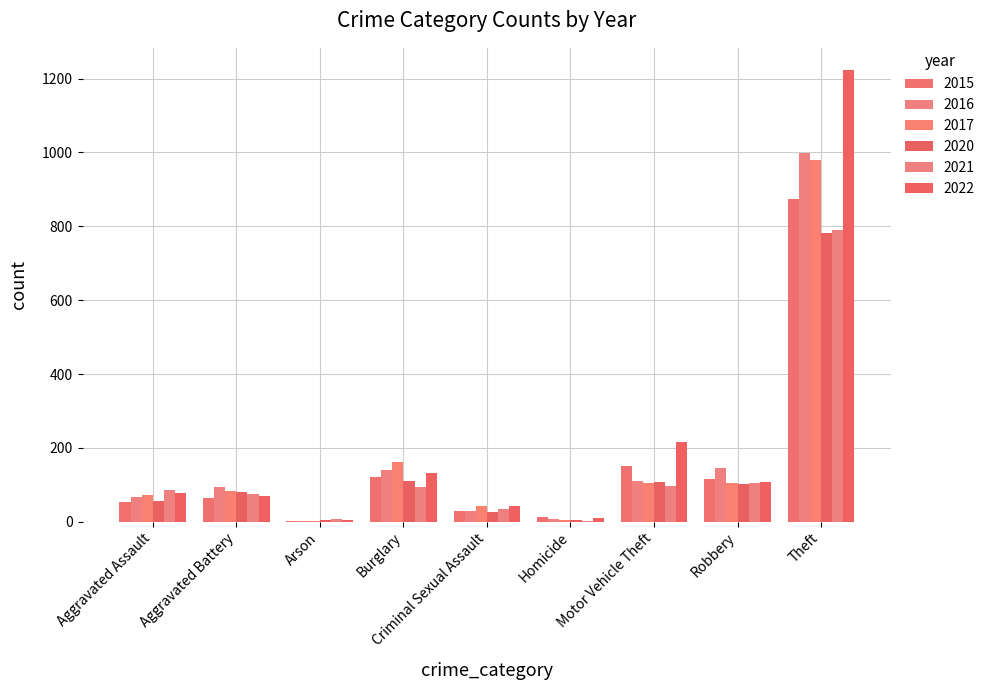

The 2016 series shows 2 at Arson. True or false?

True